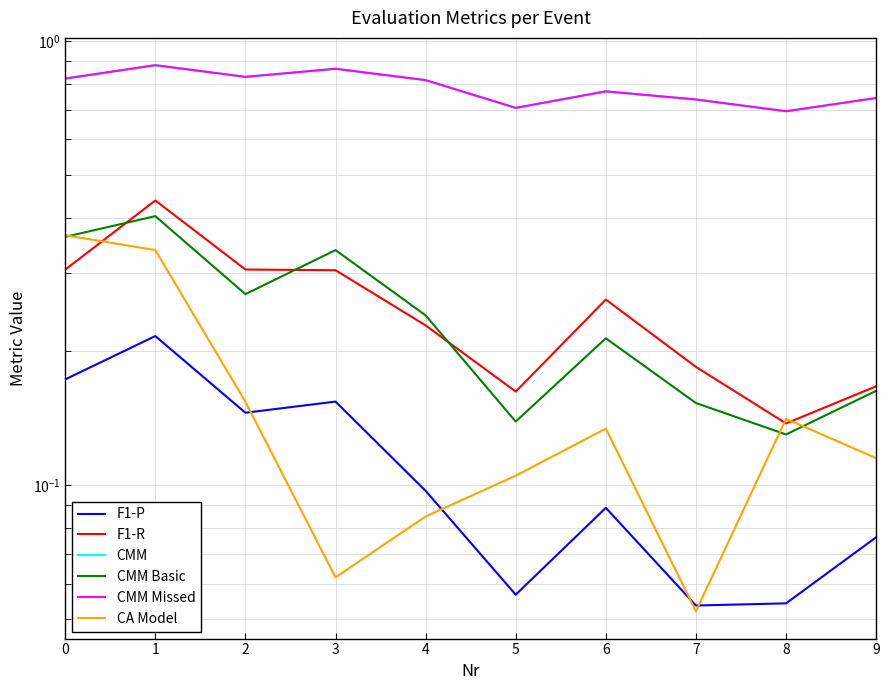

What is the difference between the second highest and second lowest values in the CA Model series?

0.3